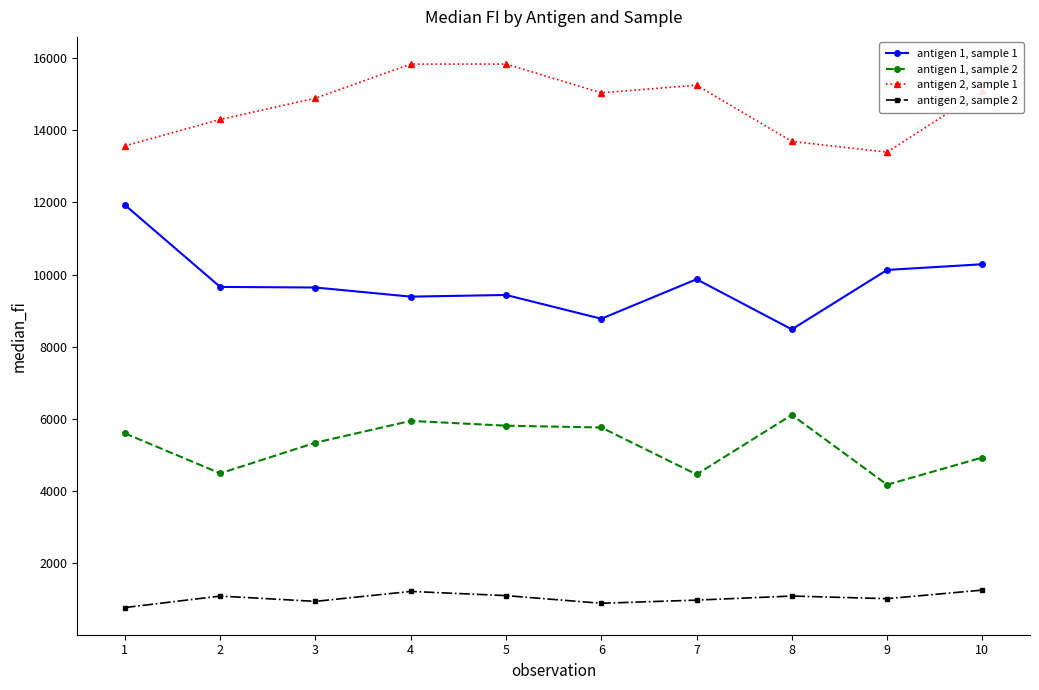

How many data points in antigen 1, sample 1 are less than 9659?

5